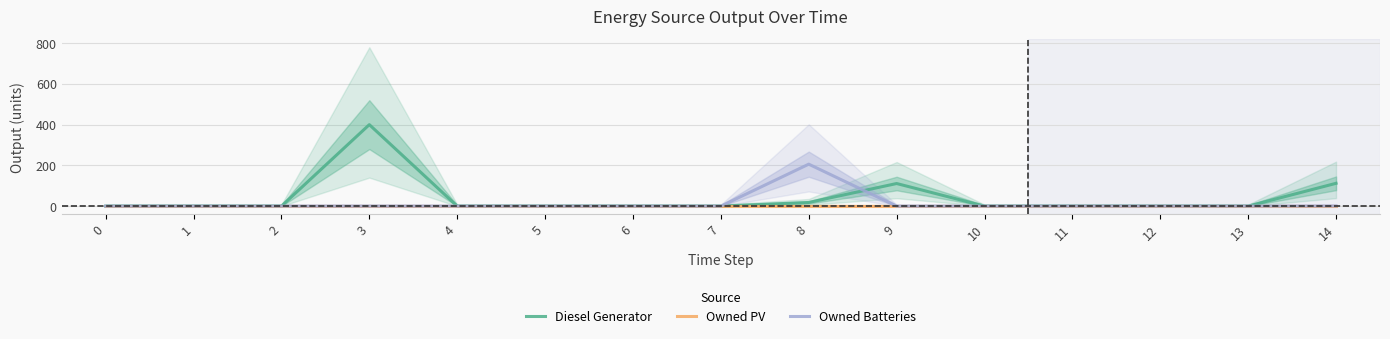

What are all the series names shown in the legend?

Diesel Generator, Owned PV, Owned Batteries